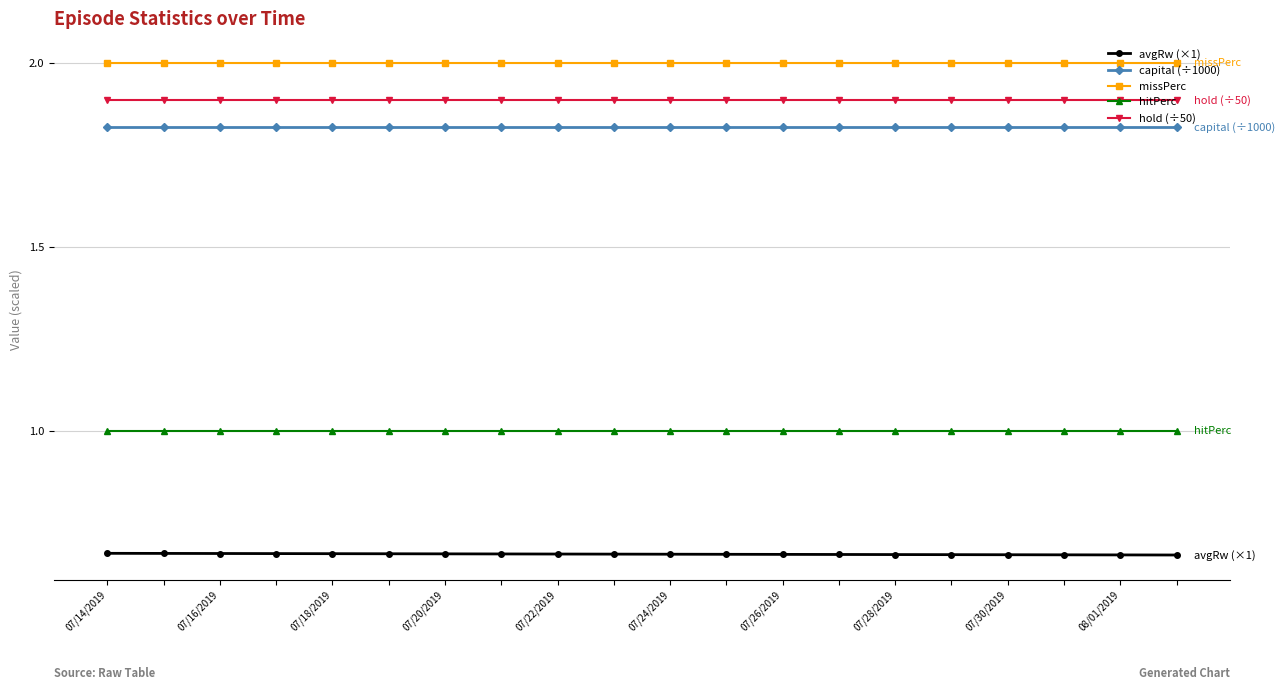

At how many categories does at least one series exceed 0?

20